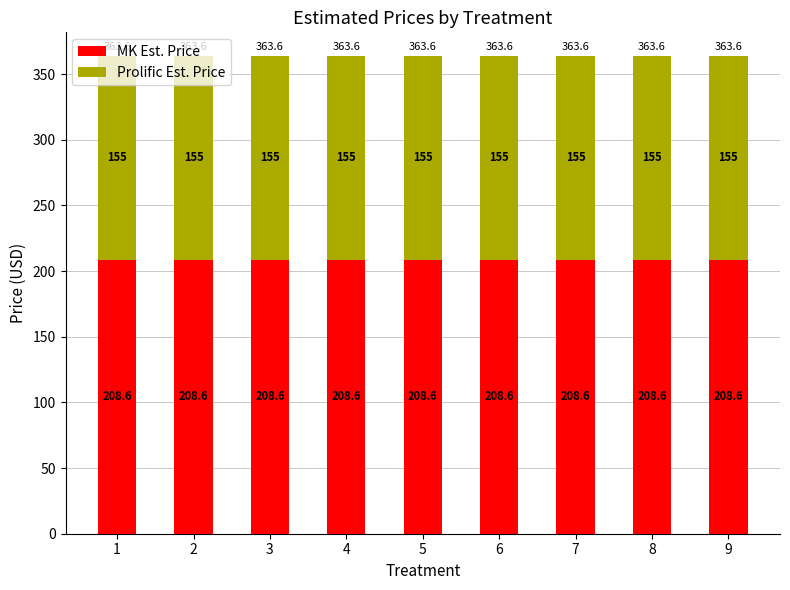

How many bars are there in total?

9